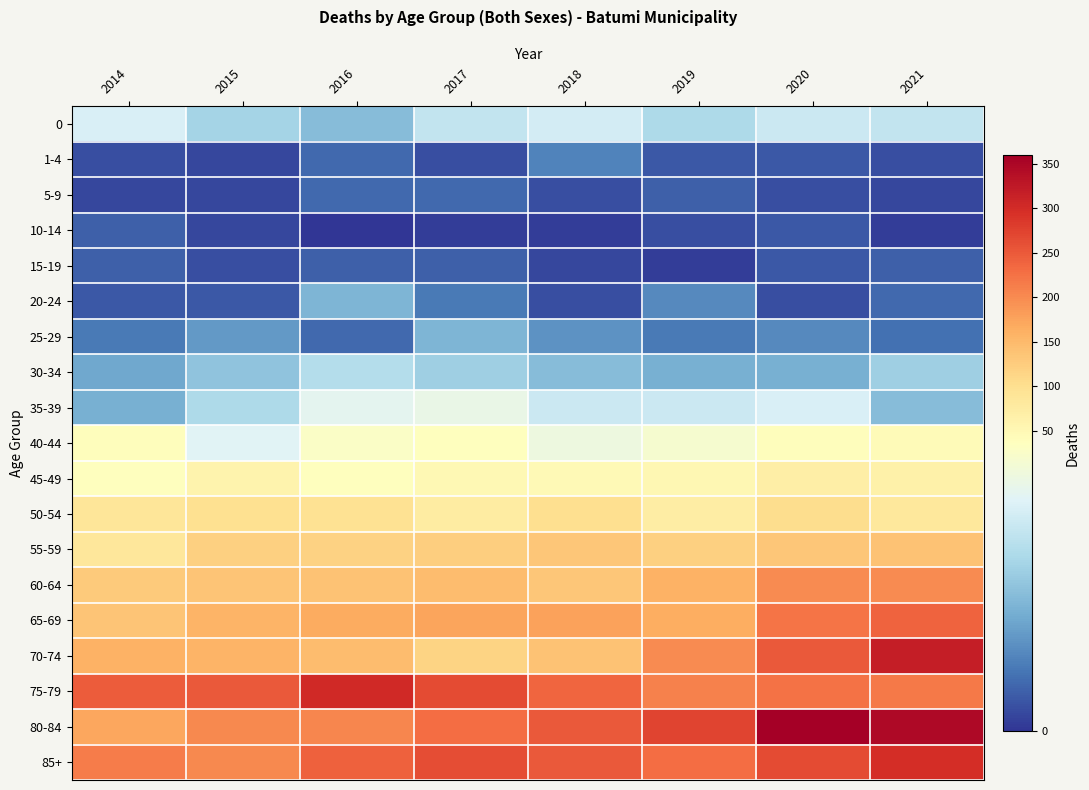

Reading left to right, what are all the values shown in this chart?

0: 2014=28	2015=21	2016=17	2017=25	2018=27	2019=22	2020=26	2021=25
1-4: 2014=3	2015=2	2016=6	2017=3	2018=9	2019=4	2020=4	2021=3
5-9: 2014=2	2015=2	2016=6	2017=6	2018=3	2019=5	2020=3	2021=2
10-14: 2014=5	2015=2	2016=0	2017=1	2018=1	2019=3	2020=4	2021=1
15-19: 2014=5	2015=3	2016=5	2017=5	2018=2	2019=1	2020=4	2021=5
20-24: 2014=4	2015=4	2016=16	2017=8	2018=3	2019=10	2020=3	2021=6
25-29: 2014=8	2015=12	2016=6	2017=16	2018=11	2019=8	2020=10	2021=7
30-34: 2014=14	2015=18	2016=23	2017=20	2018=17	2019=15	2020=15	2021=20
35-39: 2014=15	2015=22	2016=30	2017=31	2018=26	2019=26	2020=28	2021=17
40-44: 2014=39	2015=29	2016=35	2017=38	2018=32	2019=34	2020=39	2021=44
45-49: 2014=38	2015=59	2016=37	2017=51	2018=47	2019=52	2020=71	2021=66
50-54: 2014=88	2015=99	2016=96	2017=74	2018=101	2019=73	2020=102	2021=82
55-59: 2014=86	2015=122	2016=118	2017=123	2018=133	2019=121	2020=134	2021=139
60-64: 2014=129	2015=137	2016=138	2017=146	2018=134	2019=158	2020=198	2021=200
65-69: 2014=136	2015=155	2016=167	2017=174	2018=177	2019=164	2020=221	2021=239
70-74: 2014=158	2015=157	2016=145	2017=116	2018=138	2019=199	2020=249	2021=318
75-79: 2014=248	2015=249	2016=302	2017=266	2018=238	2019=209	2020=225	2021=217
80-84: 2014=172	2015=202	2016=205	2017=229	2018=251	2019=272	2020=360	2021=347
85+: 2014=215	2015=203	2016=242	2017=262	2018=249	2019=230	2020=266	2021=298